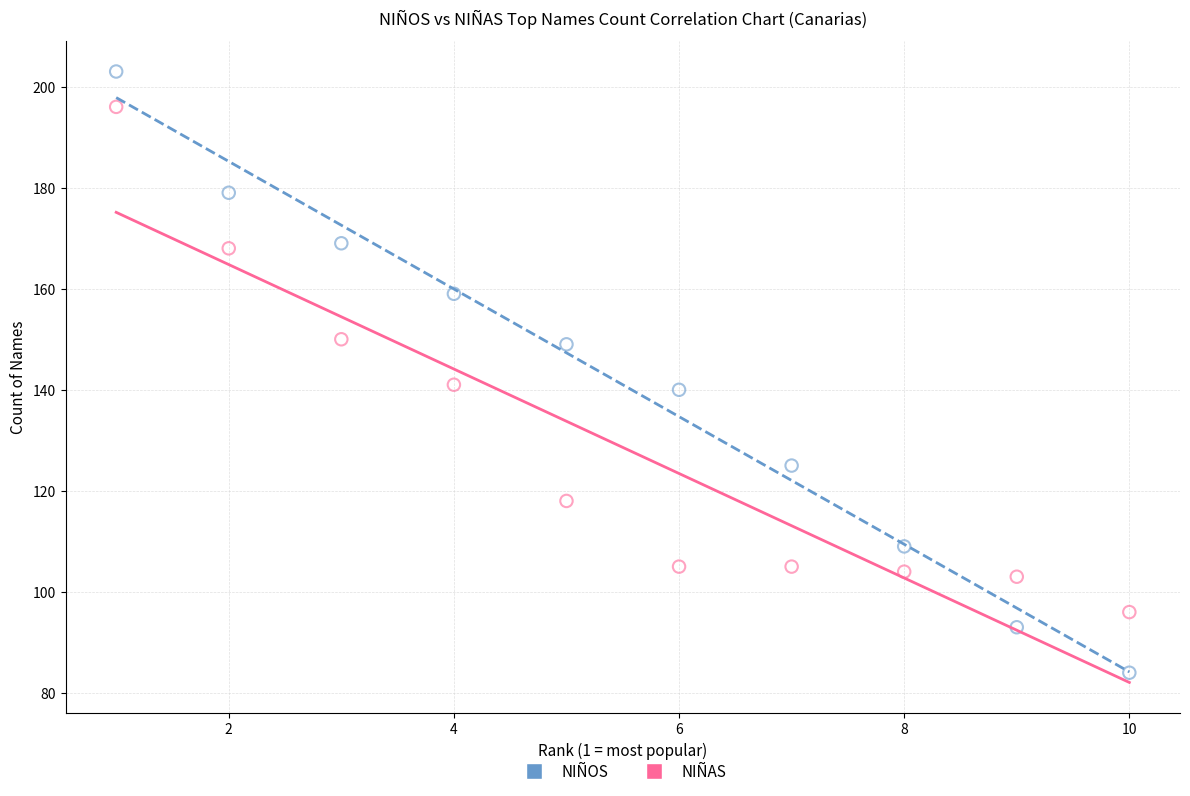

Across all data points, what is the range of X values (max minus min)?

9